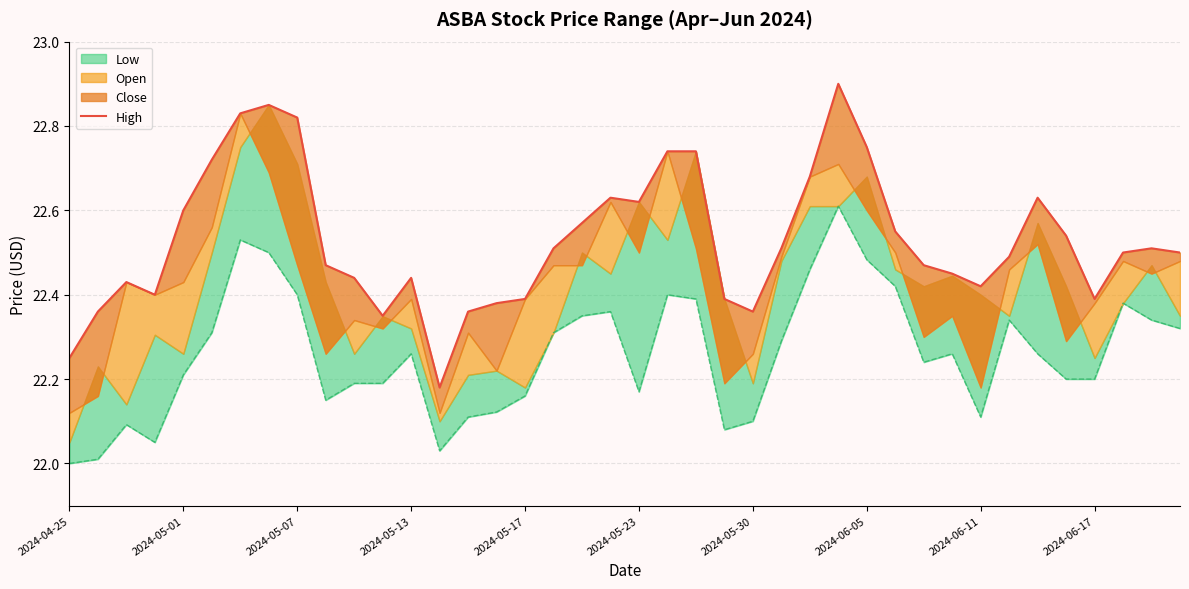

How many lines are shown in the chart?

1